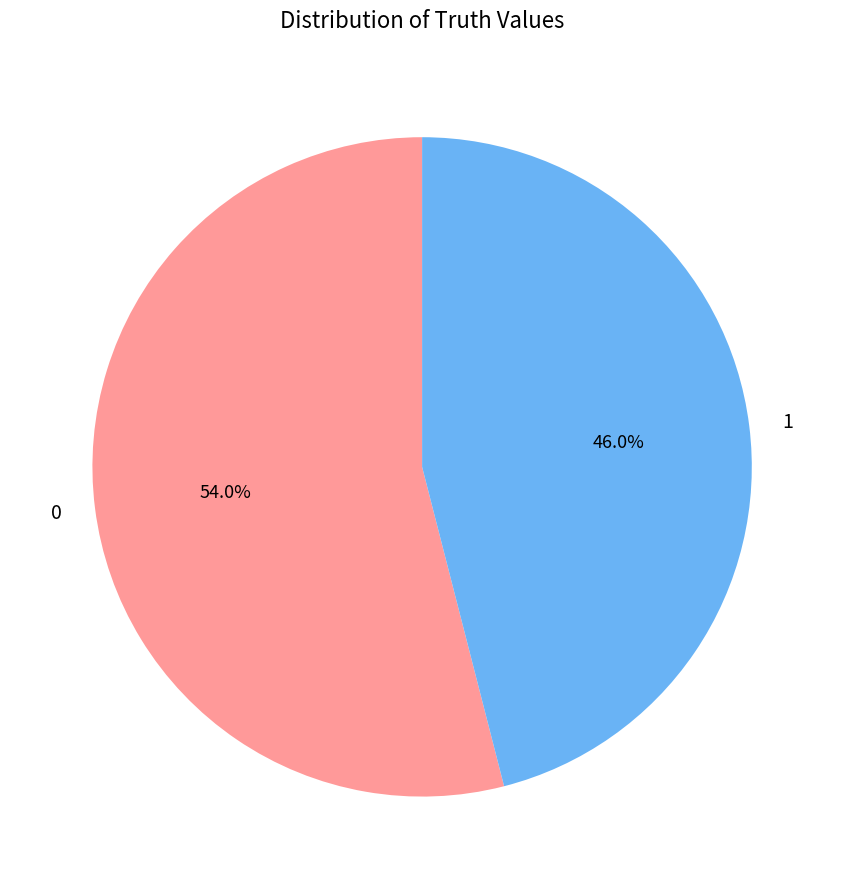

What portion of the pie excludes 1?

54.0%